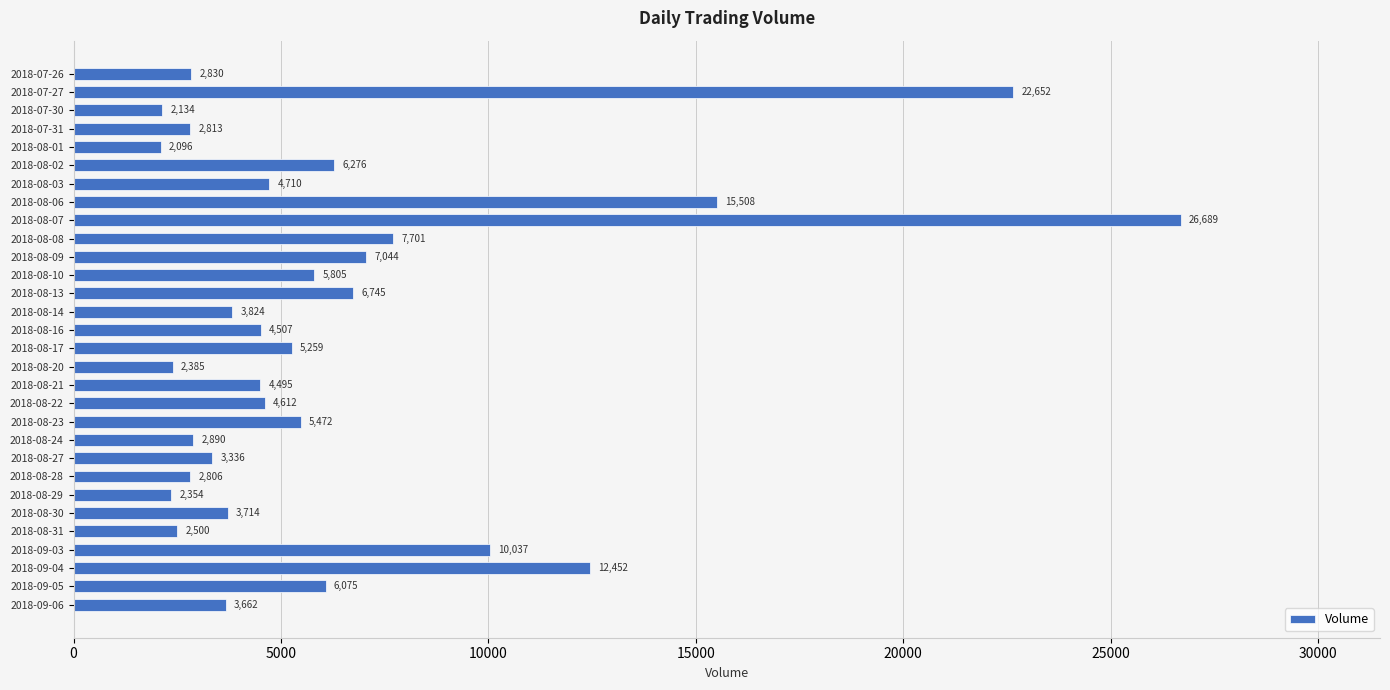

What is the ratio of the value at 2018-09-04 to the value at 2018-08-28?

4.4